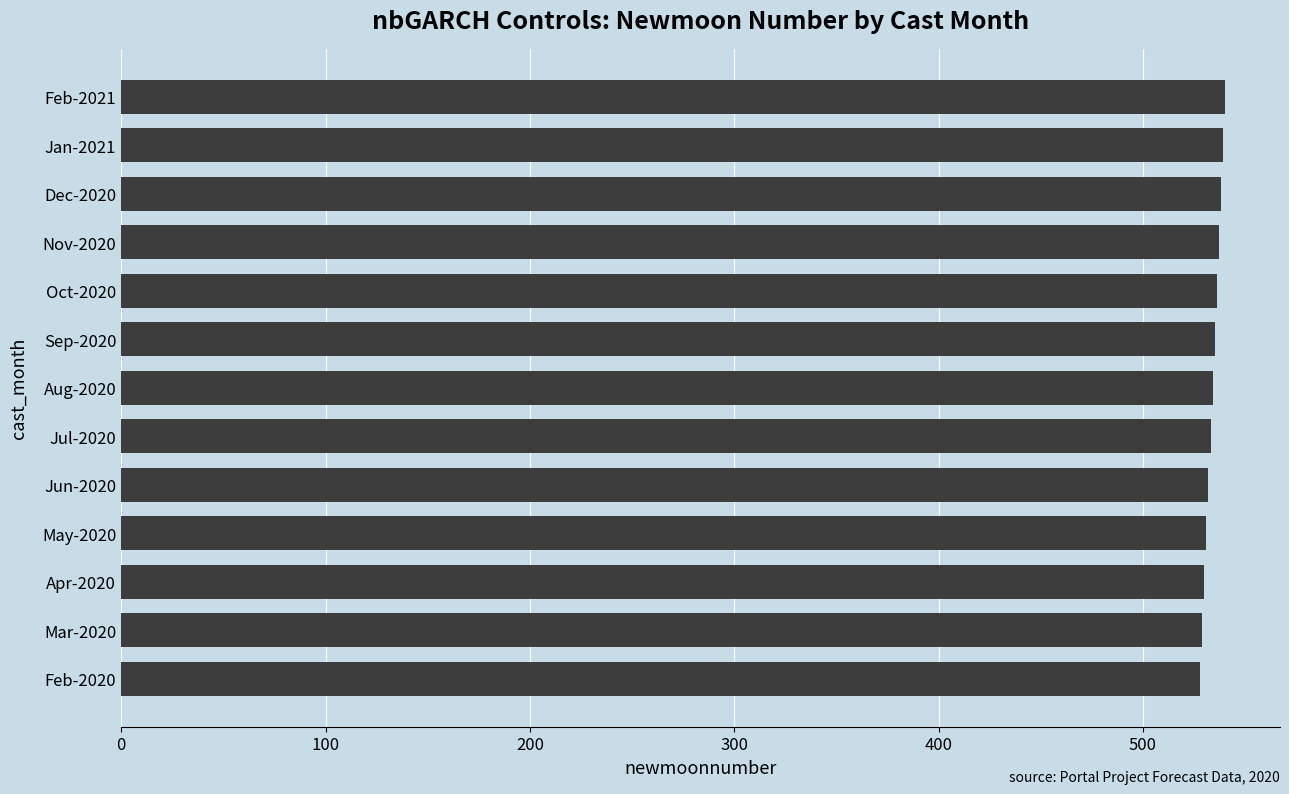

What is the average value?

534